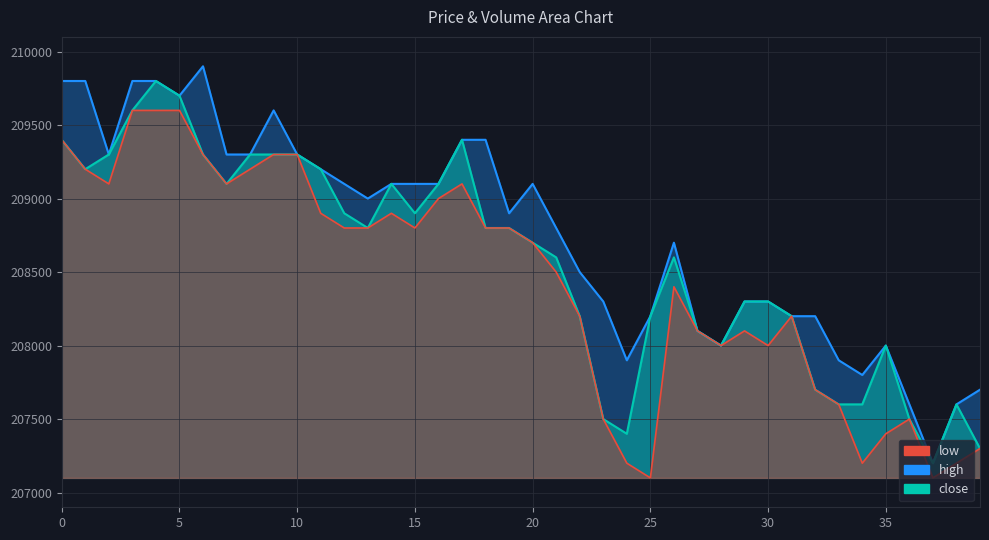

What is the average value of the high series?

208758